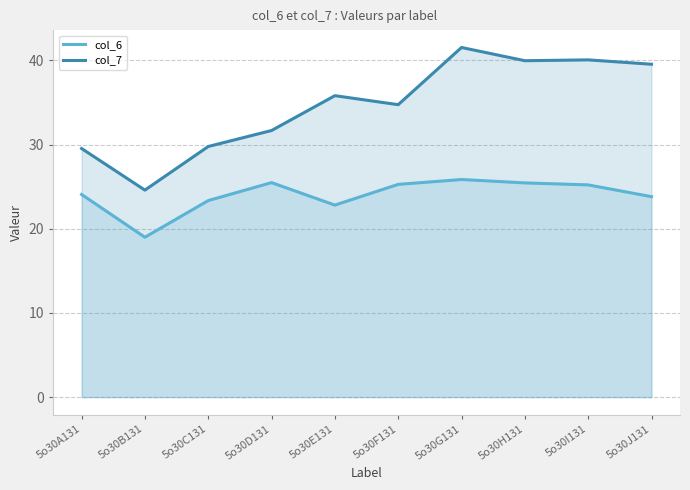

At which label is col_6 closest to 22?

5o30E131